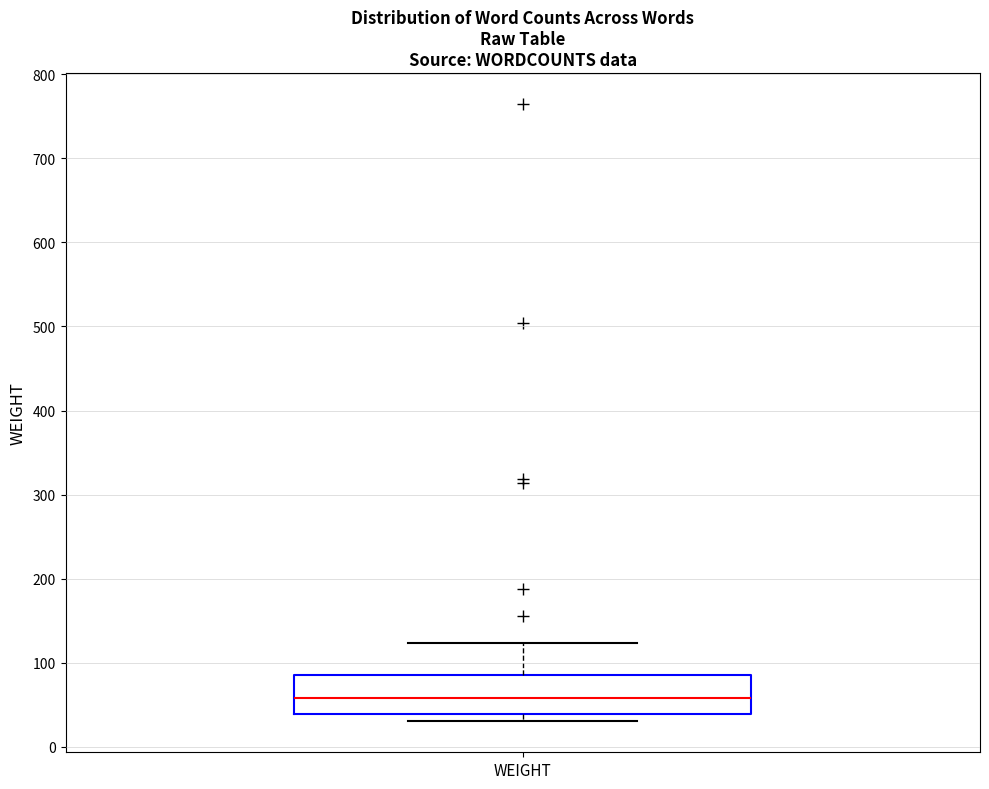

Read this box plot against the y-axis: the position of the median line, the range covered by the box, and the ends of both whiskers. The values are not printed on the chart, so give them approximately, as read against the axis.

median 60, box 40 to 90, whiskers 30 to 120